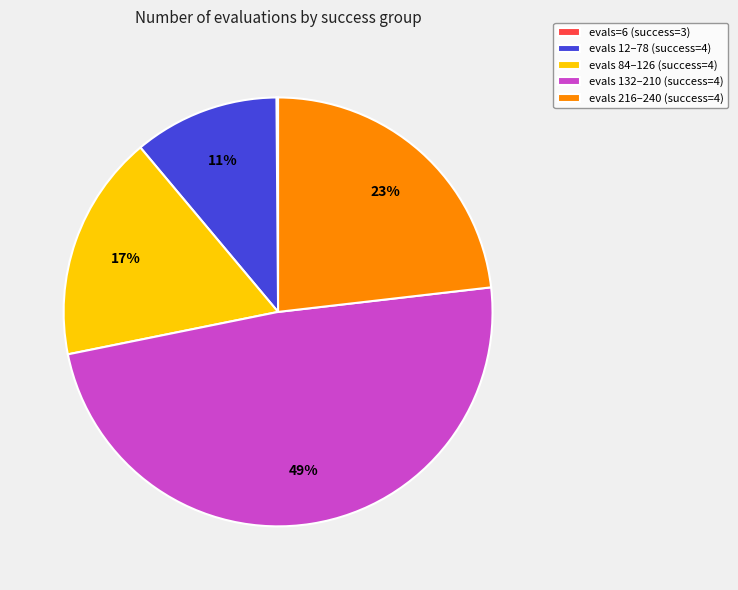

Which category has the biggest portion of the pie?

evals 132–210 (success=4)